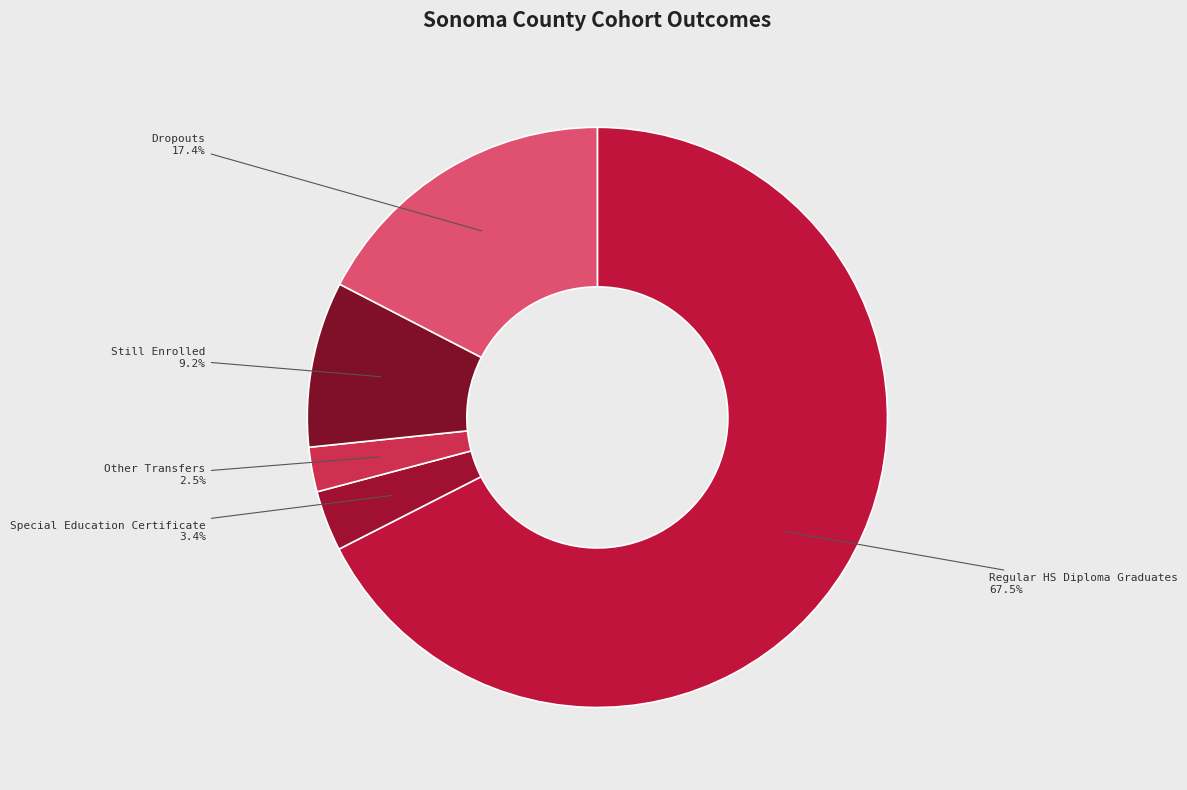

What is the largest slice in the pie chart?

Regular HS Diploma Graduates